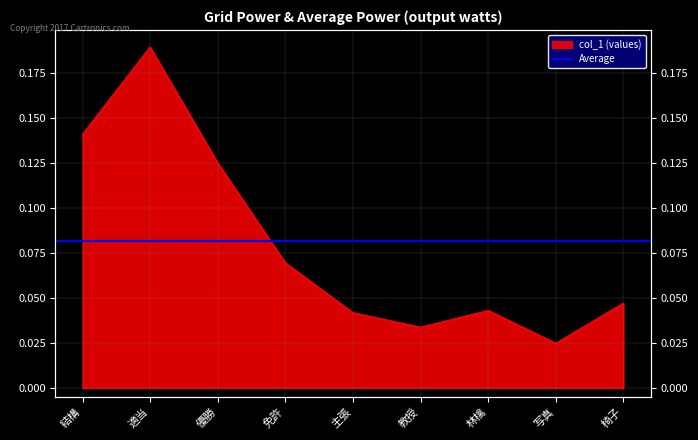

Is it true that the value at 免許 is 0.1?

True